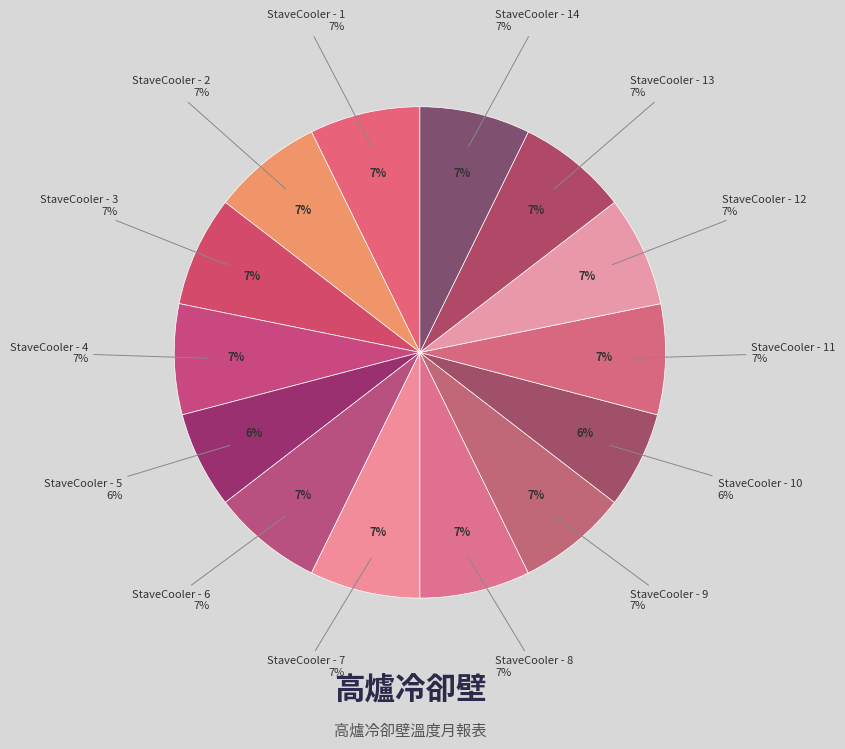

Which slice is the smallest?

StaveCooler - 5